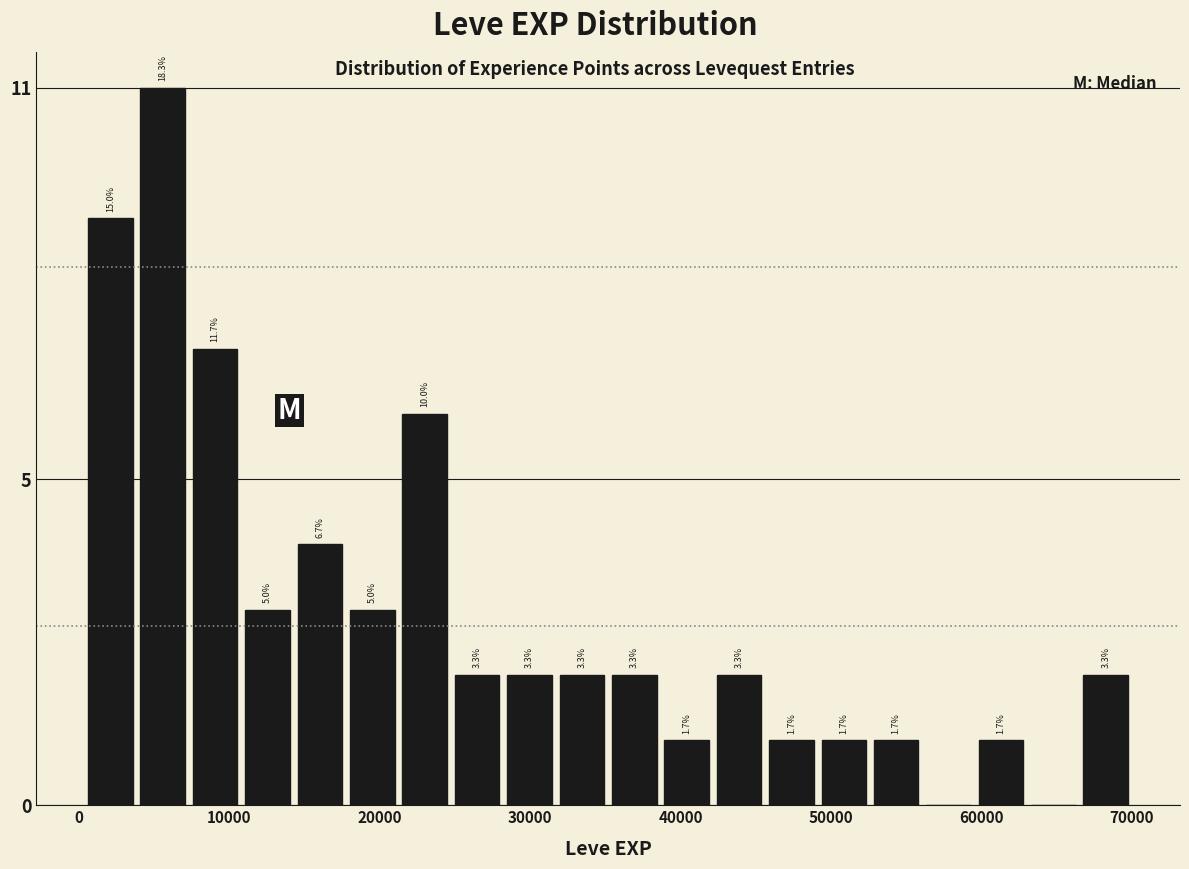

Around what value on the x-axis is the tallest bar? Give the approximate position of its centre, as read against the axis.

6000